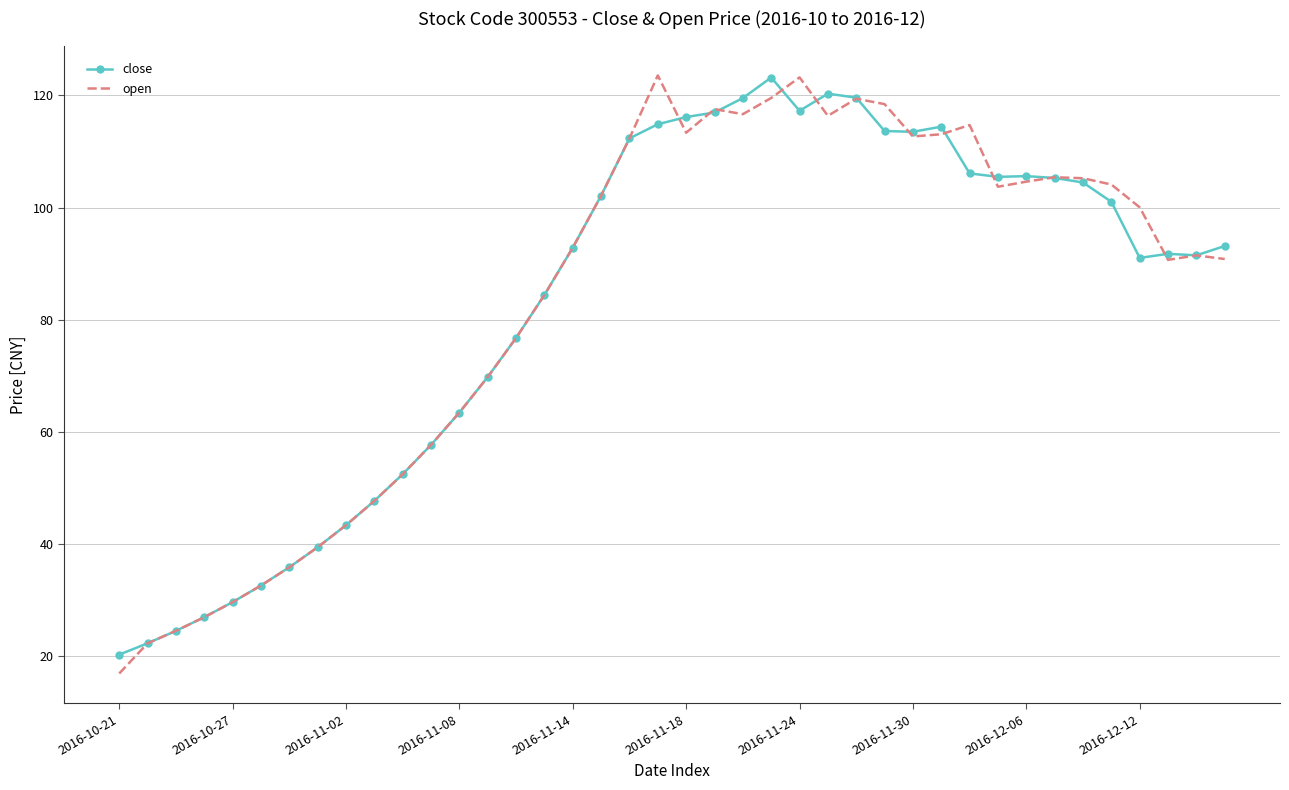

What is the maximum value for close?

123.2